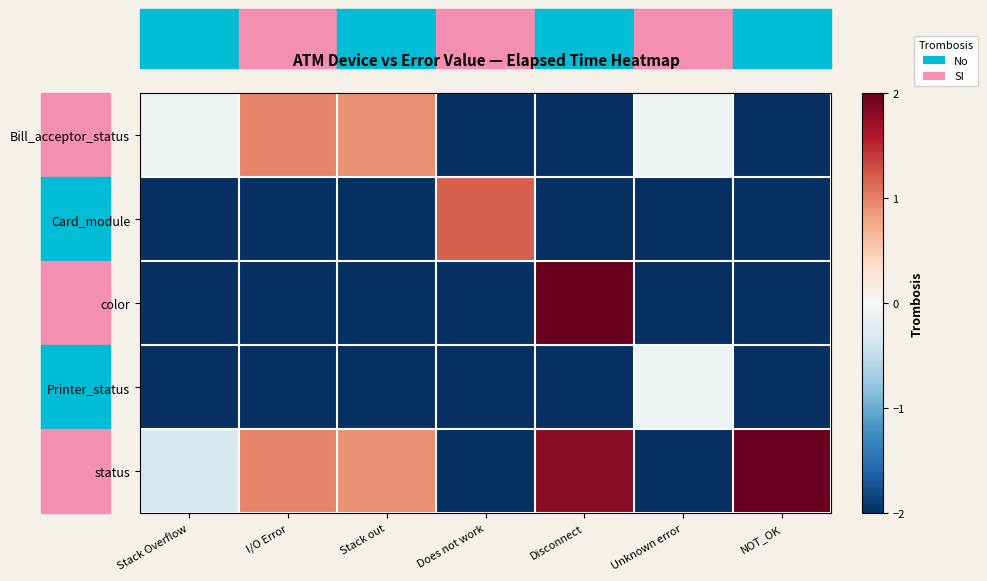

Reading left to right, extract all data points from this chart.

Bill_acceptor_status: Stack Overflow=-0.1	I/O Error=1.0	Stack out=0.9	Does not work=-2.0	Disconnect=-2.0	Unknown error=-0.1	NOT_OK=-2.0
Card_module: Stack Overflow=-2.0	I/O Error=-2.0	Stack out=-2.0	Does not work=1.2	Disconnect=-2.0	Unknown error=-2.0	NOT_OK=-2.0
color: Stack Overflow=-2.0	I/O Error=-2.0	Stack out=-2.0	Does not work=-2.0	Disconnect=2.0	Unknown error=-2.0	NOT_OK=-2.0
Printer_status: Stack Overflow=-2.0	I/O Error=-2.0	Stack out=-2.0	Does not work=-2.0	Disconnect=-2.0	Unknown error=-0.1	NOT_OK=-2.0
status: Stack Overflow=-0.3	I/O Error=1.0	Stack out=0.9	Does not work=-2.0	Disconnect=1.8	Unknown error=-2.0	NOT_OK=2.0